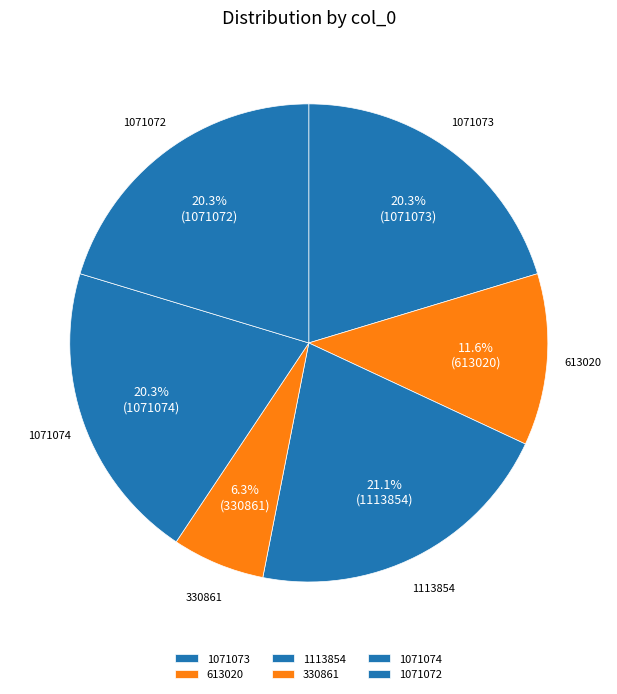

What is the largest slice in the pie chart?

1113854